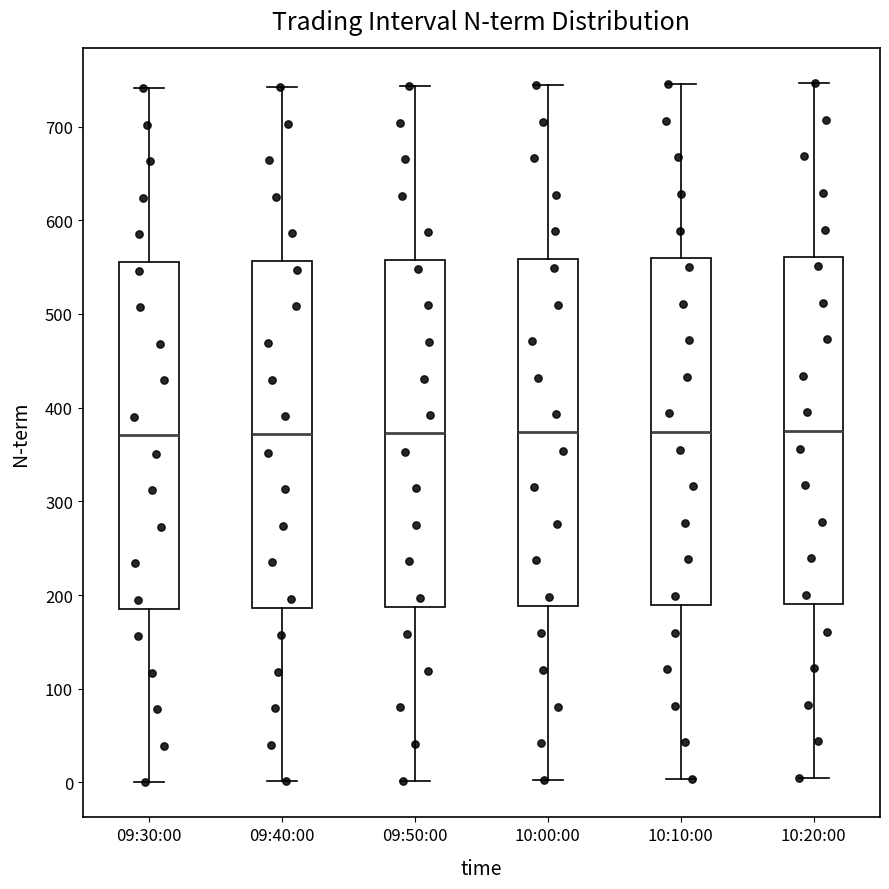

Reading left to right, transcribe this box plot: for each box, give where its median line is, the range the box spans, and where its two whiskers end, as read against the y-axis. The values are not printed on the chart, so give them approximately, as read against the axis.

09:30:00: median 370, box 190 to 560, whiskers 0 to 740
09:40:00: median 370, box 190 to 560, whiskers 0 to 740
09:50:00: median 370, box 190 to 560, whiskers 0 to 740
10:00:00: median 370, box 190 to 560, whiskers 0 to 740
10:10:00: median 370, box 190 to 560, whiskers 0 to 750
10:20:00: median 380, box 190 to 560, whiskers 10 to 750